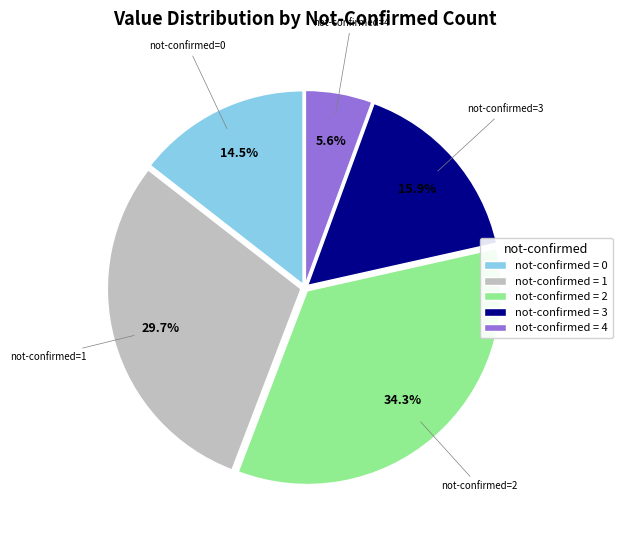

Is there a majority slice in this chart?

No